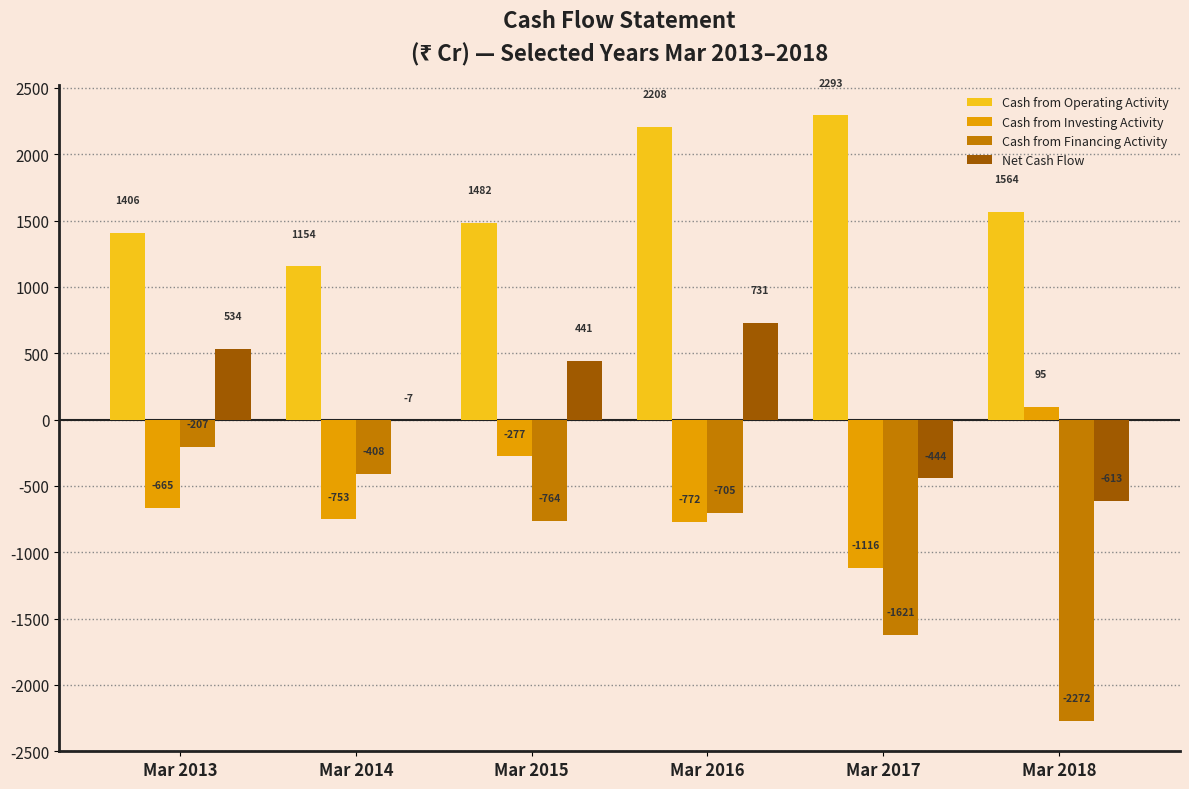

What is the total value across all series at Mar 2015?

882